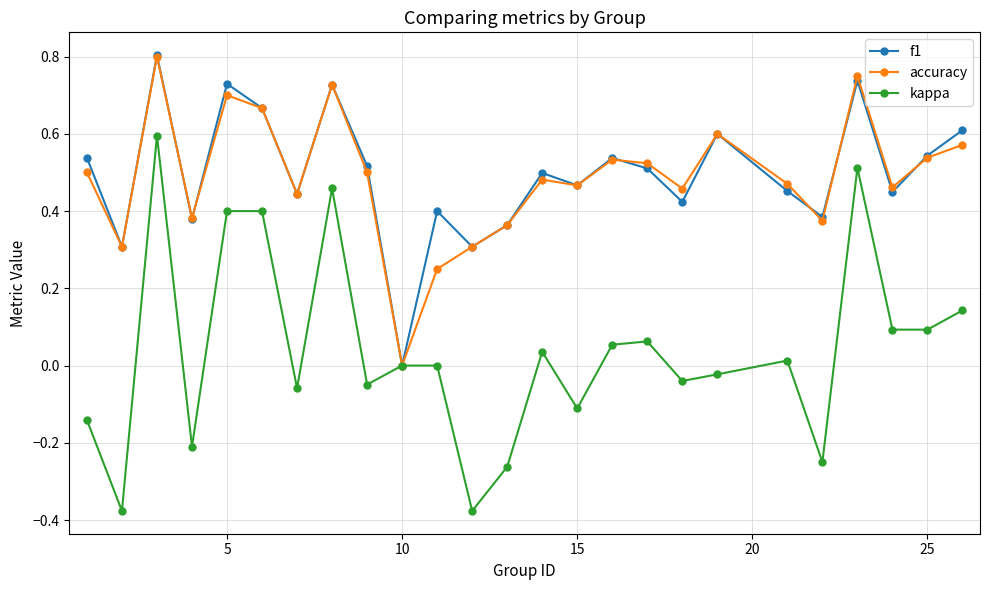

How many positive values does the f1 series have?

24